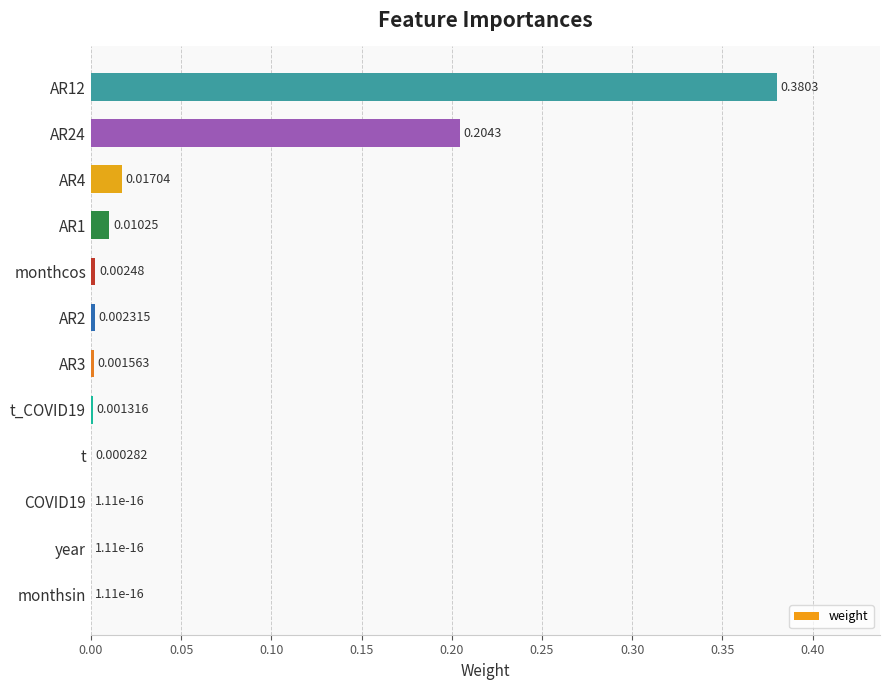

What is the sum of all values?

0.6